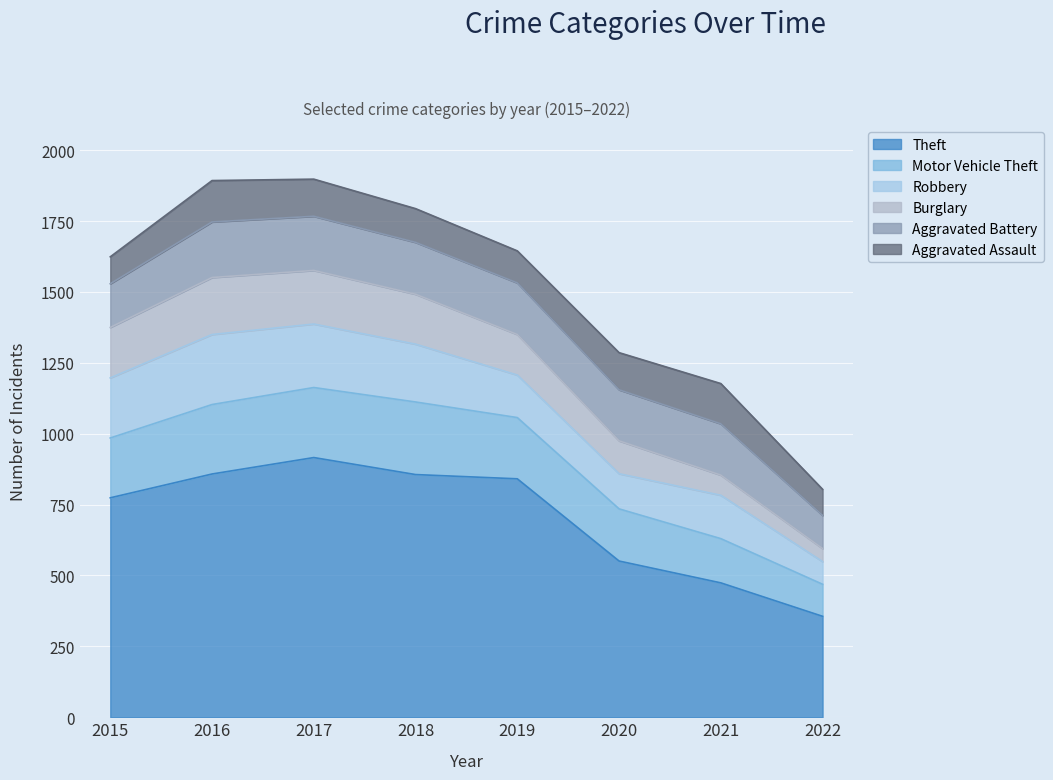

Rank the series at 2018 from highest to lowest value.

Theft, Motor Vehicle Theft, Robbery, Aggravated Battery, Burglary, Aggravated Assault